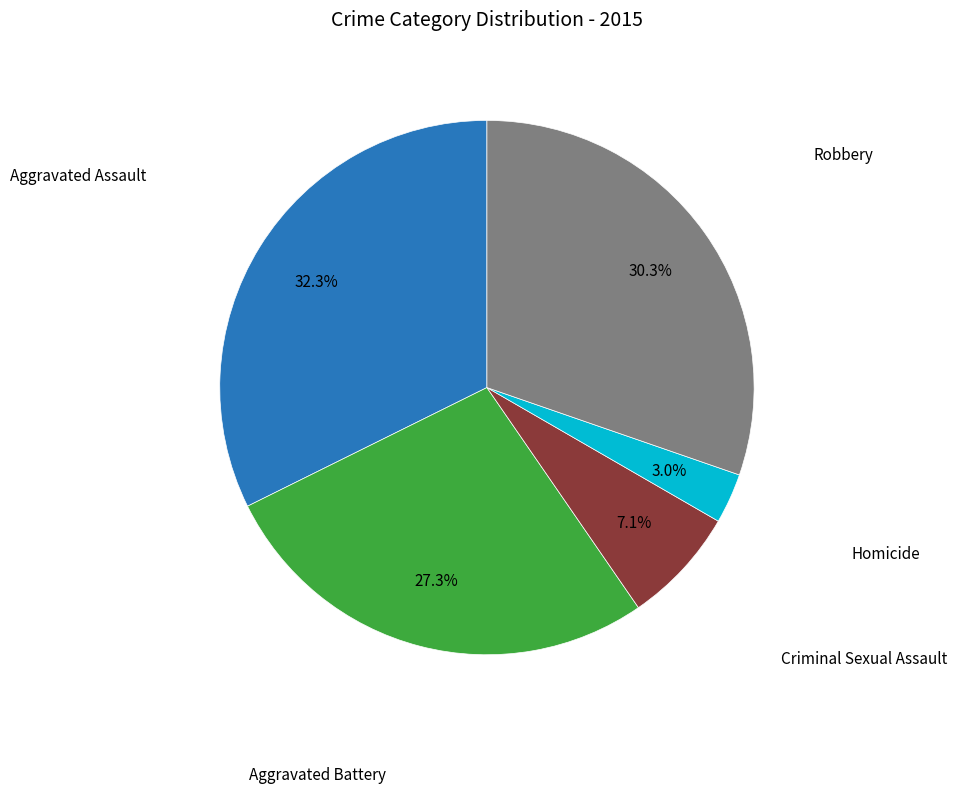

The Aggravated Assault slice represents 19% of the pie. True or false?

False